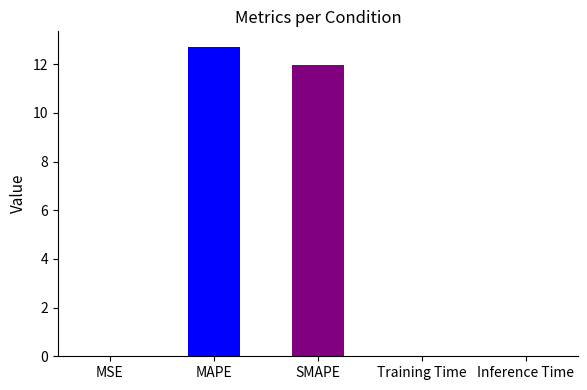

Reading right to left, transcribe all the data shown in this chart.

0.0	0.0	12.0	12.7	0.0